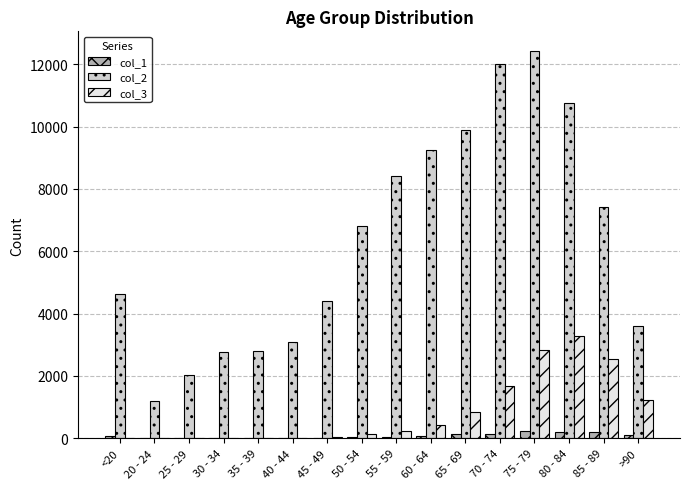

What is the sum of all col_3 values?

13343